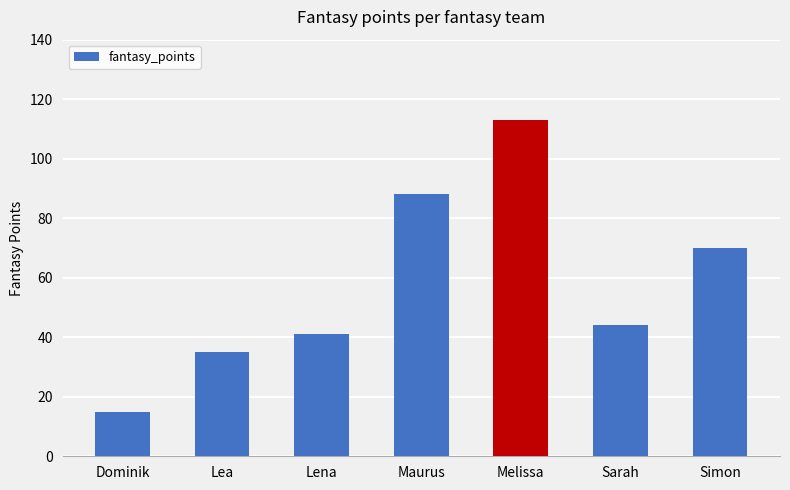

What is the sum of all values?

406